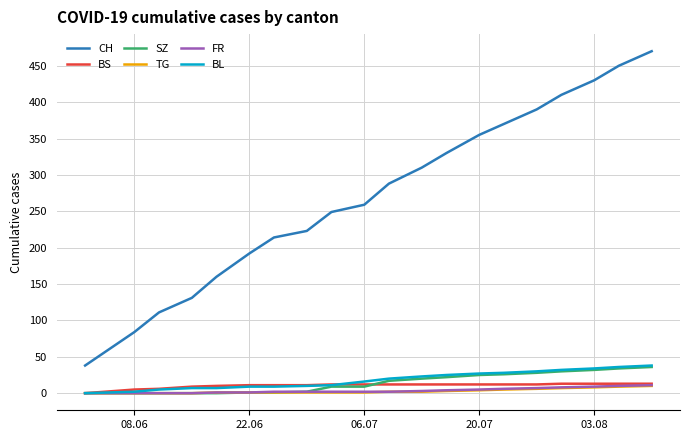

True or false: TG and CH cross at least once.

False